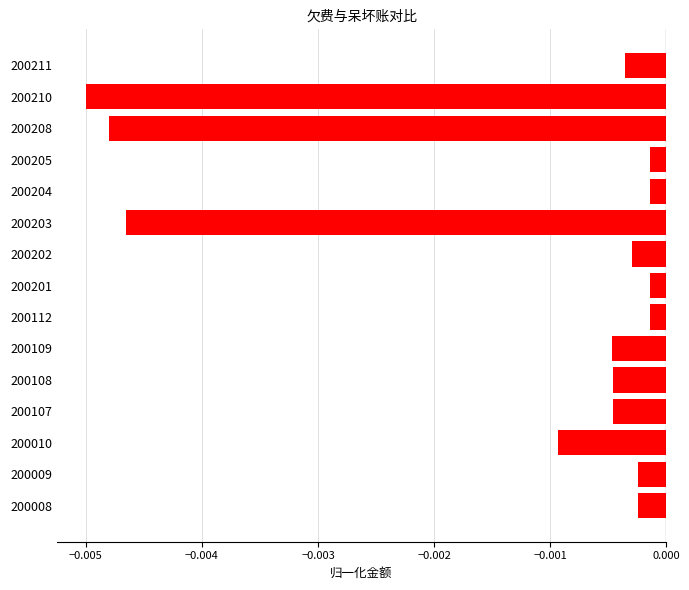

Which has a higher value, 200010 or 200201?

200201